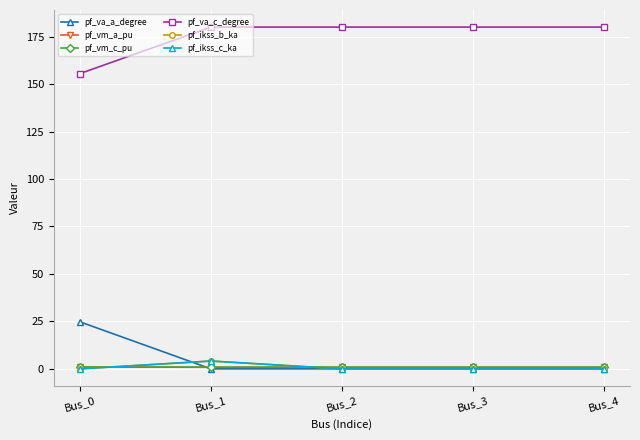

Where is the first local maximum for pf_ikss_c_ka?

Bus_1